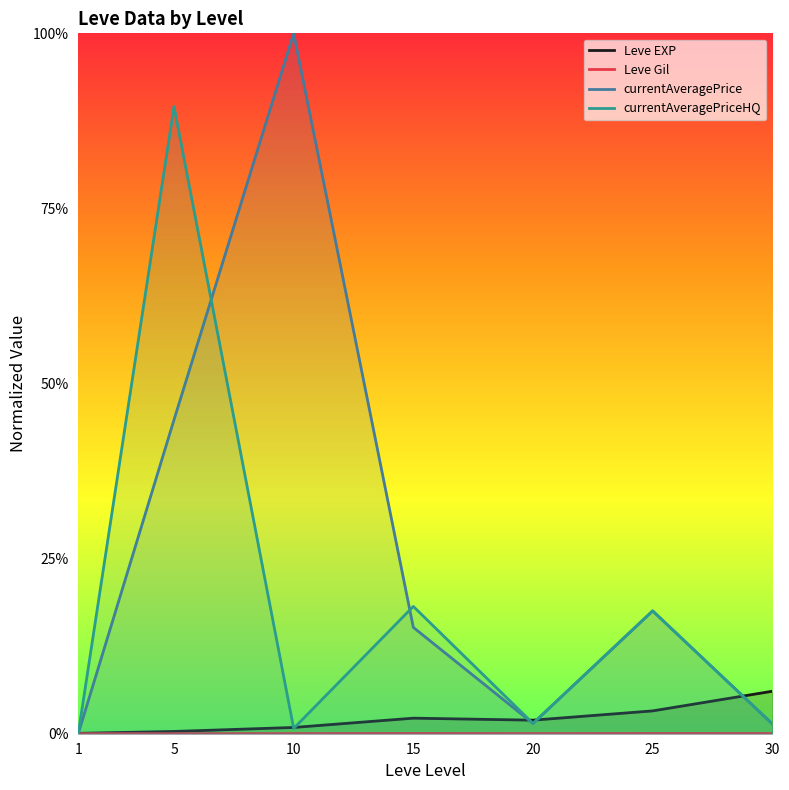

Which series has the widest spread of values?

currentAveragePrice